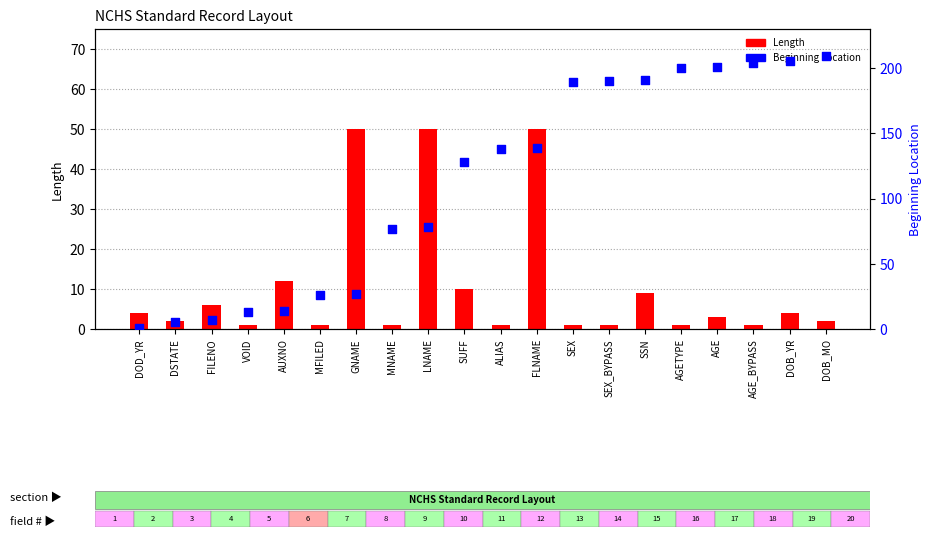

At which category is the sum across all series the highest?

DOB_MO